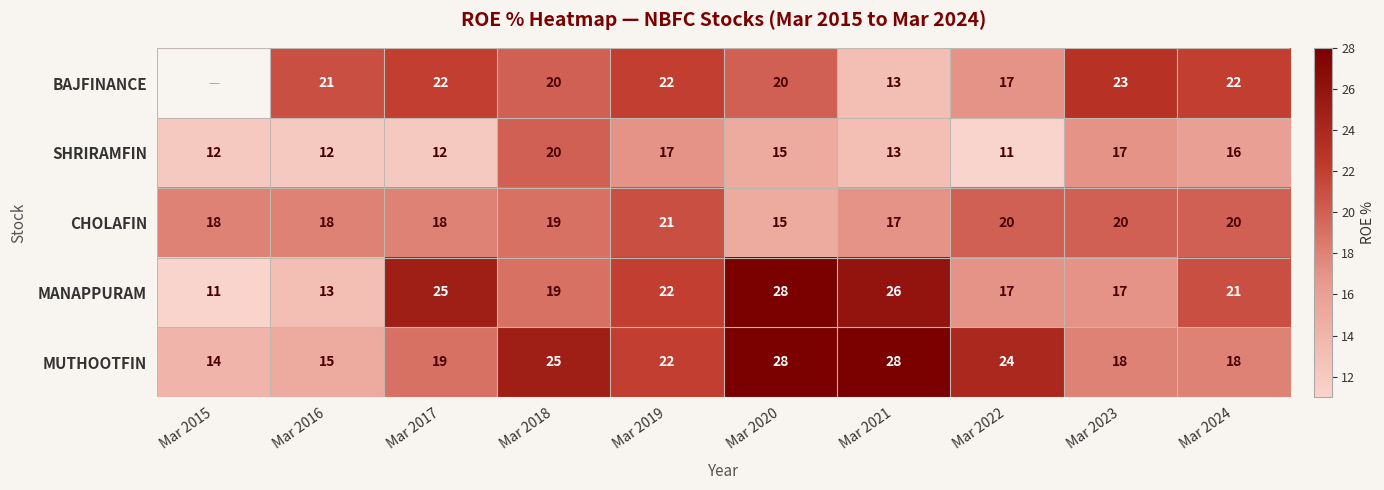

At which label does MUTHOOTFIN first exceed 22?

Mar 2018